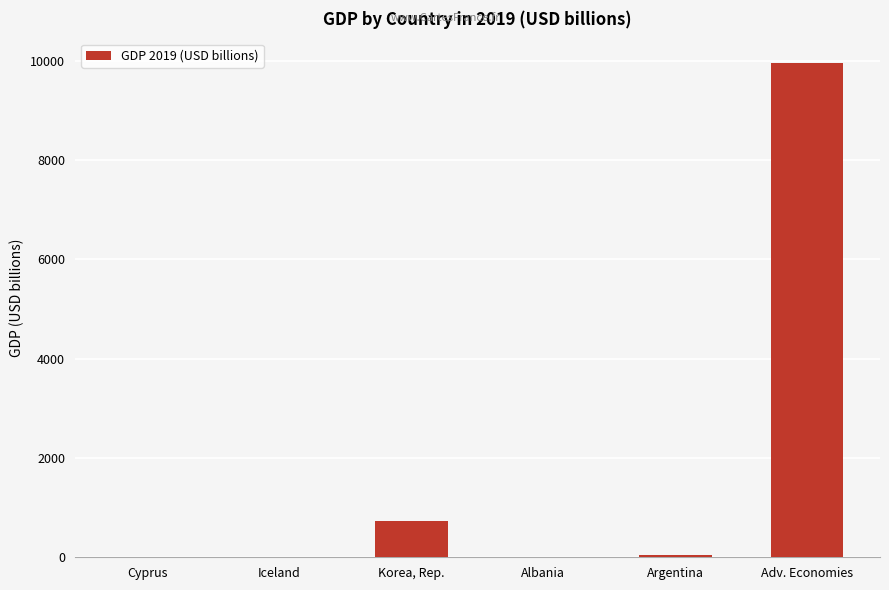

What is the maximum value shown in the chart?

9952.4